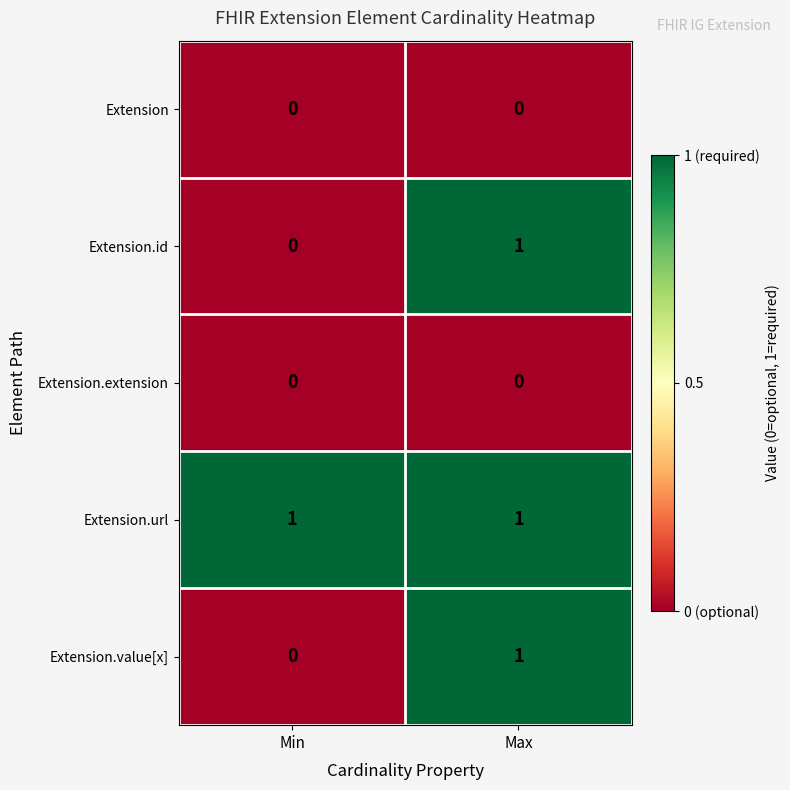

True or false: Extension.extension has a value of 0 at Max.

True